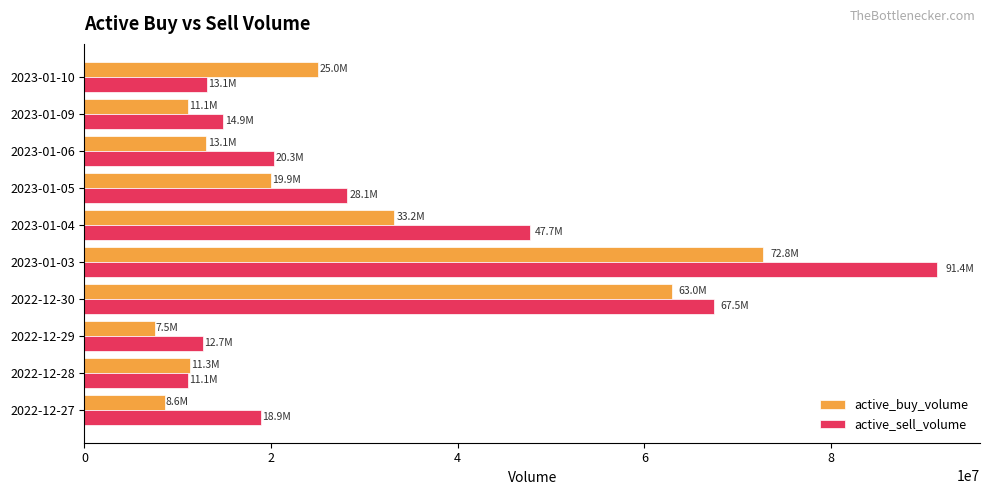

Is the value of active_buy_volume at 2023-01-04 greater than the value of active_sell_volume at 2023-01-06?

Yes